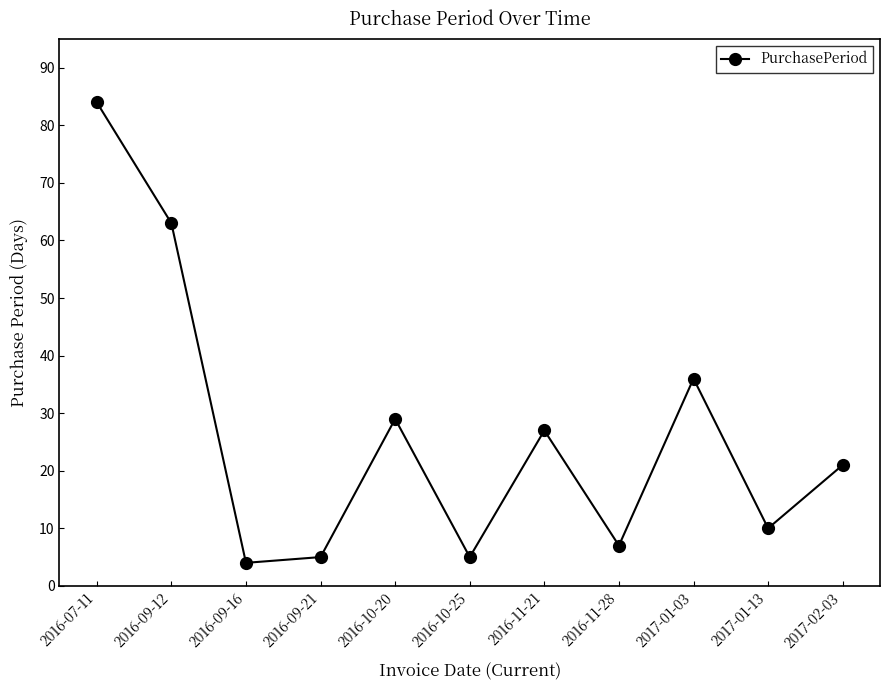

What is the difference between the maximum and second lowest values?

79